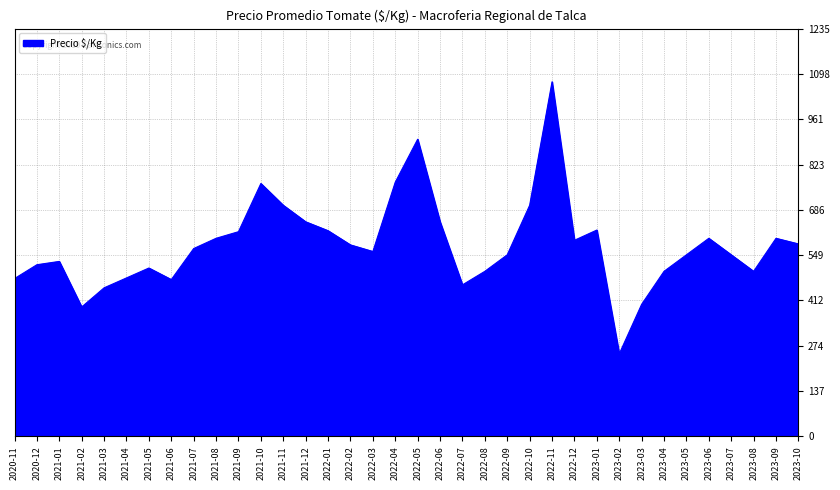

Is it true that the value at 2021-05 is 730?

False